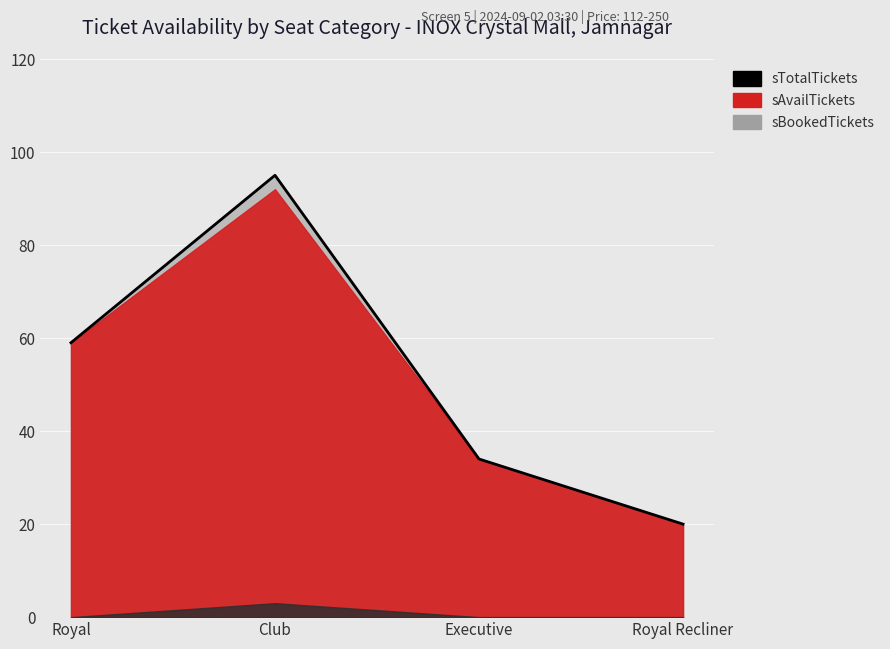

What is the difference between the sTotalTickets values at Royal and Royal Recliner?

39